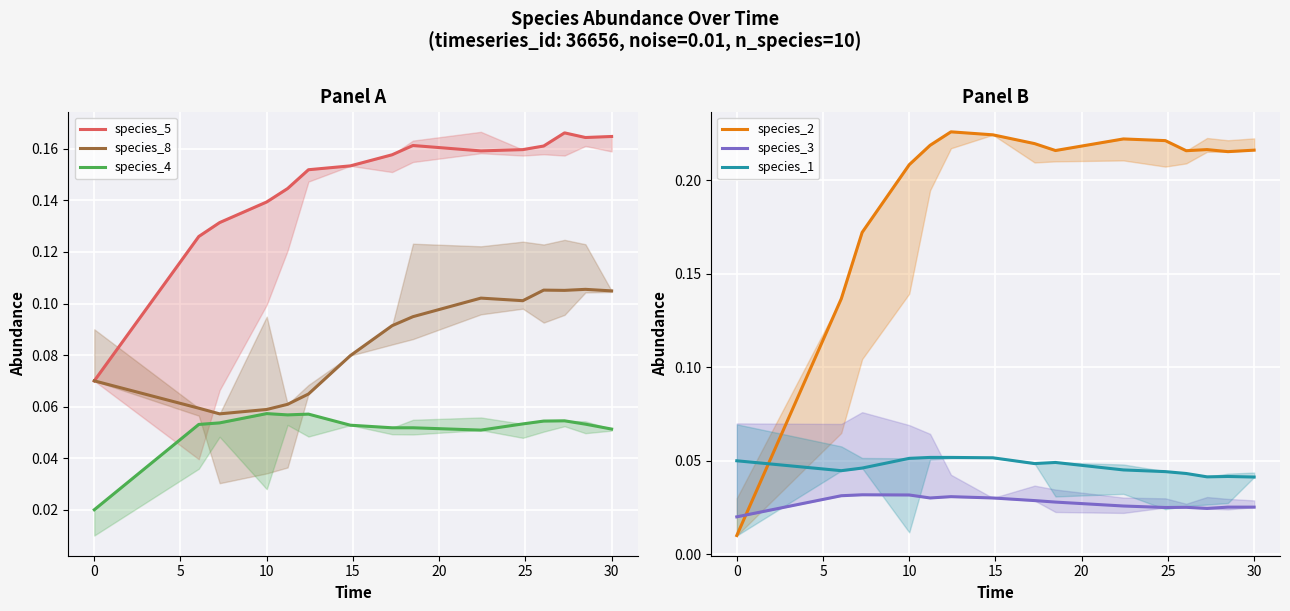

What is the sum of all species_4 values?

0.8